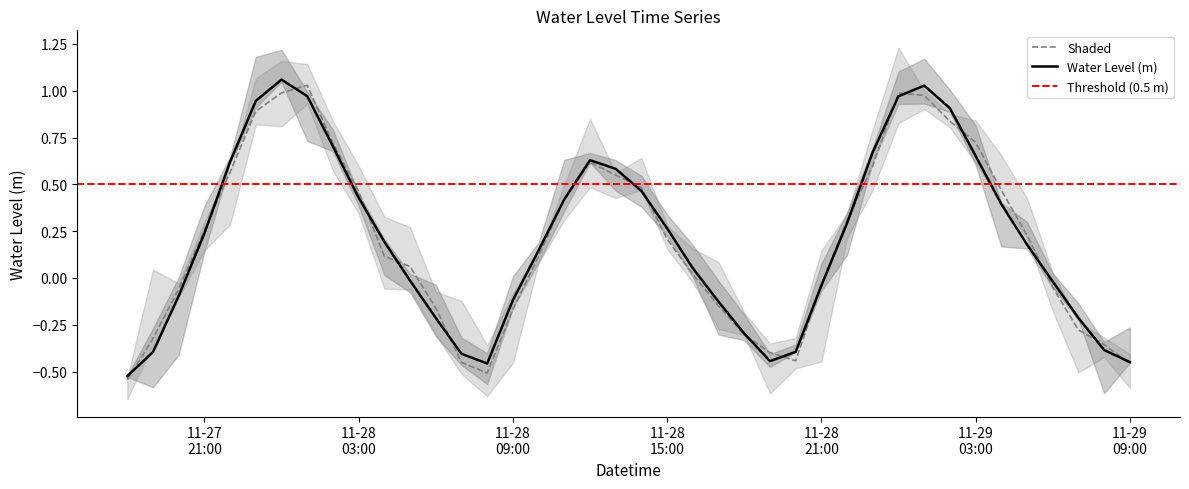

Rank the categories by value from highest to lowest.

2022-11-28 00:00:00, 2022-11-29 01:00:00, 2022-11-28 01:00:00, 2022-11-29 00:00:00, 2022-11-27 23:00:00, 2022-11-29 02:00:00, 2022-11-28 02:00:00, 2022-11-28 23:00:00, 2022-11-29 03:00:00, 2022-11-28 12:00:00, 2022-11-27 22:00:00, 2022-11-28 13:00:00, 2022-11-28 14:00:00, 2022-11-28 03:00:00, 2022-11-28 11:00:00, 2022-11-29 04:00:00, 2022-11-28 22:00:00, 2022-11-28 15:00:00, 2022-11-27 21:00:00, 2022-11-28 04:00:00, 2022-11-29 05:00:00, 2022-11-28 10:00:00, 2022-11-28 16:00:00, 2022-11-28 05:00:00, 2022-11-29 06:00:00, 2022-11-28 21:00:00, 2022-11-27 20:00:00, 2022-11-28 09:00:00, 2022-11-28 17:00:00, 2022-11-28 06:00:00, 2022-11-29 07:00:00, 2022-11-28 18:00:00, 2022-11-29 08:00:00, 2022-11-28 20:00:00, 2022-11-27 19:00:00, 2022-11-28 07:00:00, 2022-11-28 19:00:00, 2022-11-29 09:00:00, 2022-11-28 08:00:00, 2022-11-27 18:00:00